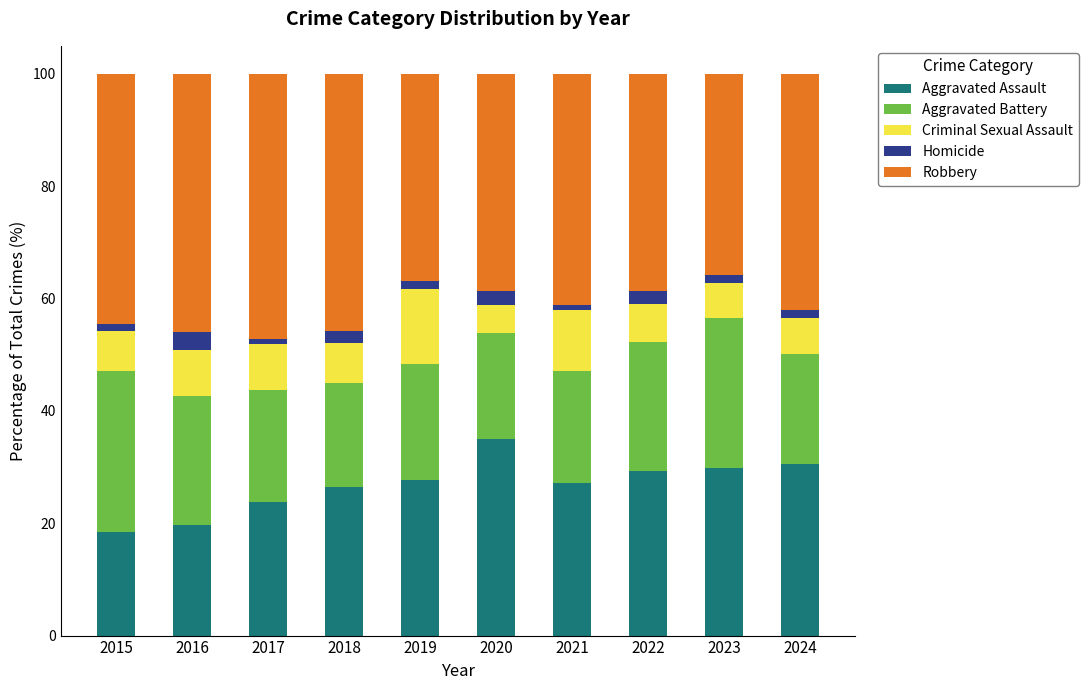

What is the sum of all Aggravated Assault values?

268.1